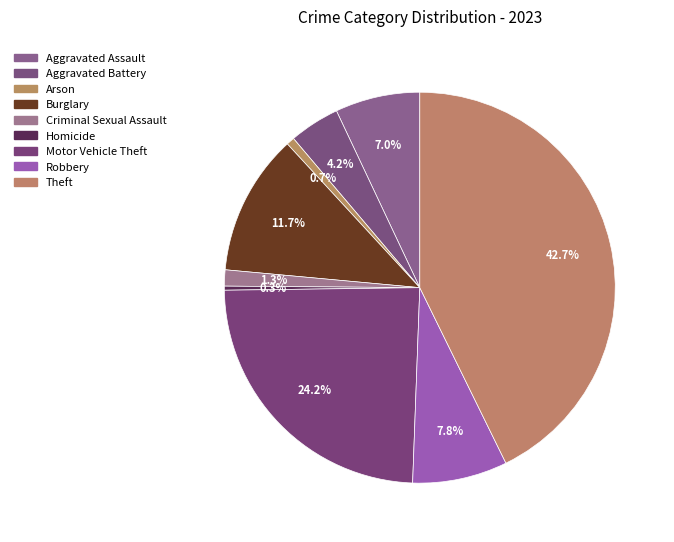

Count the number of slices in the pie.

9